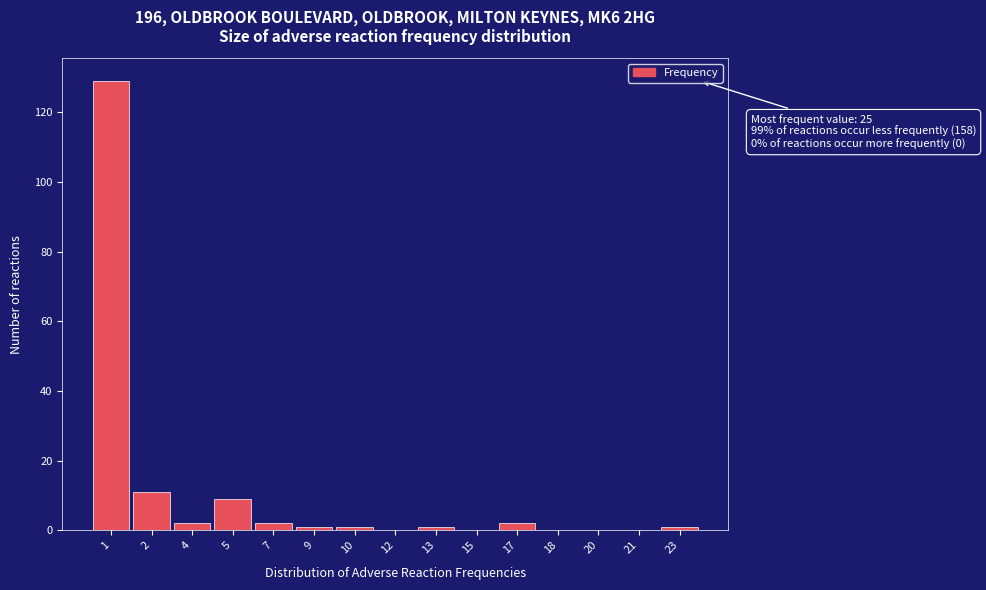

Reading left to right, what are all the values shown in this chart?

1=129	2=11	4=2	5=9	7=2	9=1	10=1	12=0	13=1	15=0	17=2	18=0	20=0	21=0	23=1